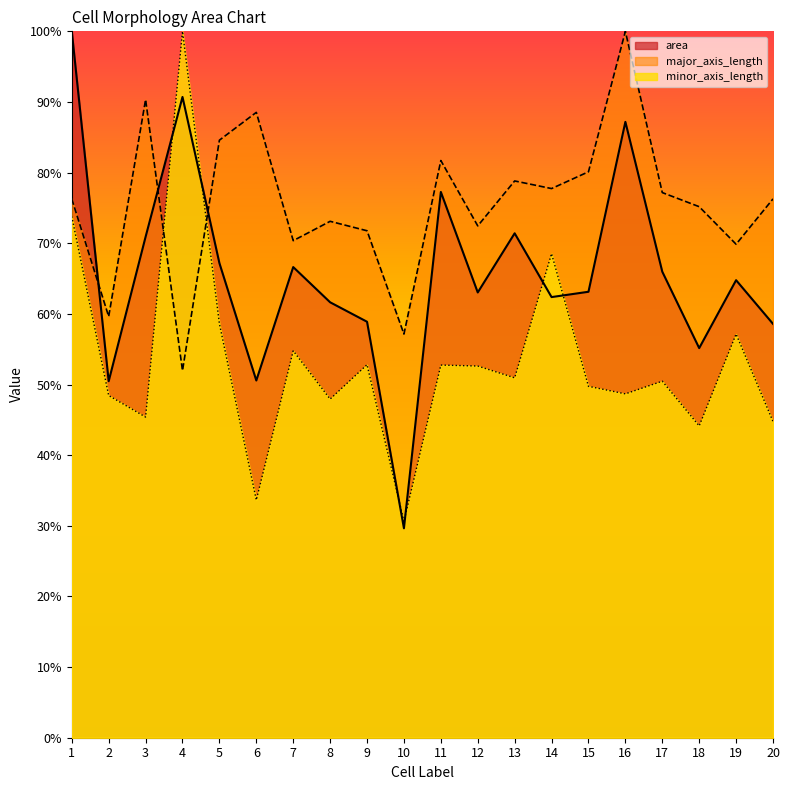

True or false: minor_axis_length has a value of 33.7 at 6.

True